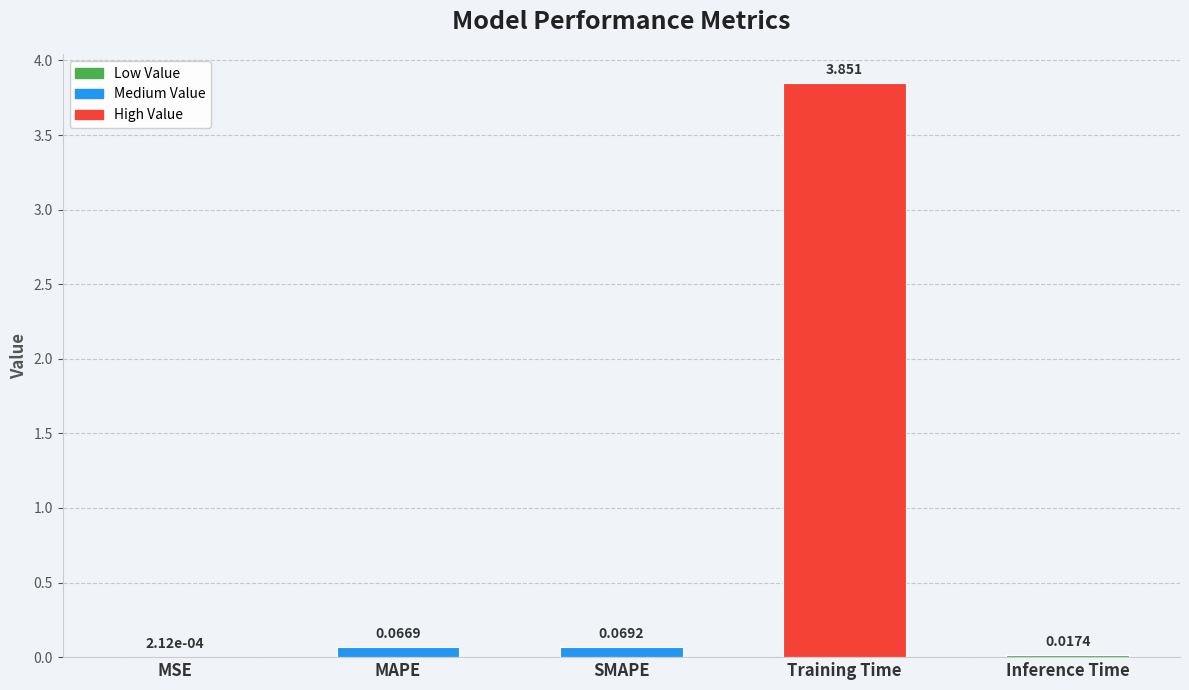

Which has a higher value, Training Time or MSE?

Training Time